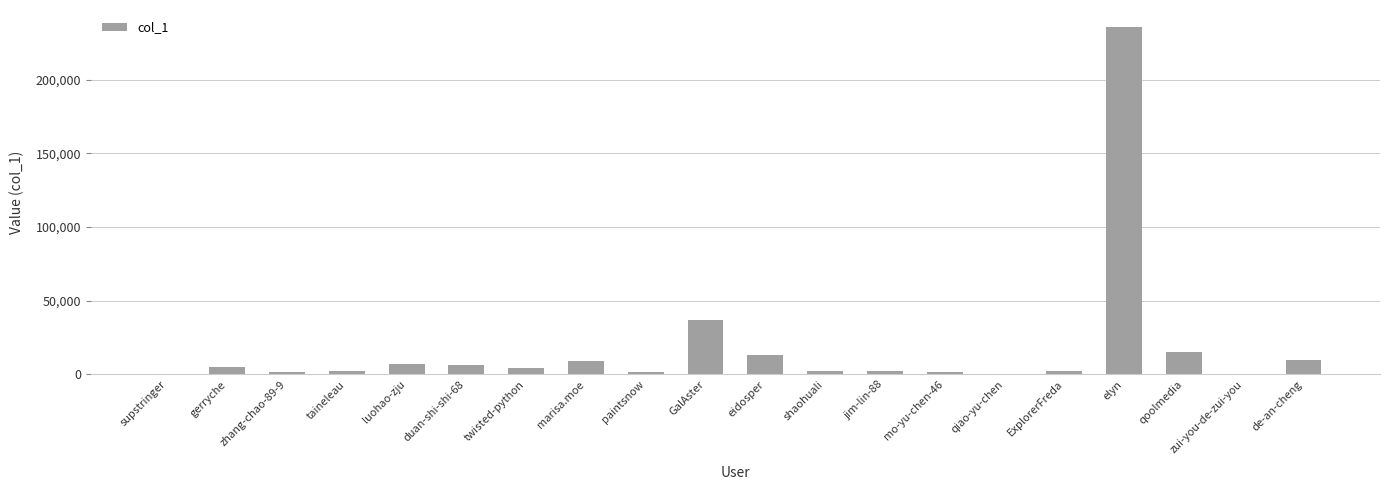

Approximately how many times larger is the value at zhang-chao-89-9 compared to marisa.moe?

0.2